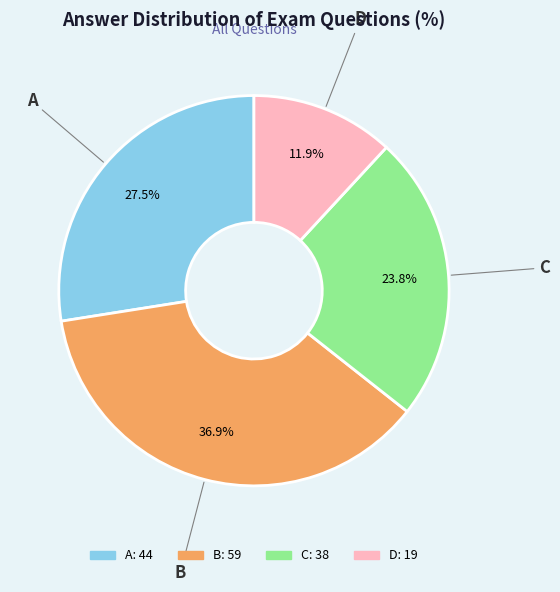

Which slice is the smallest?

D